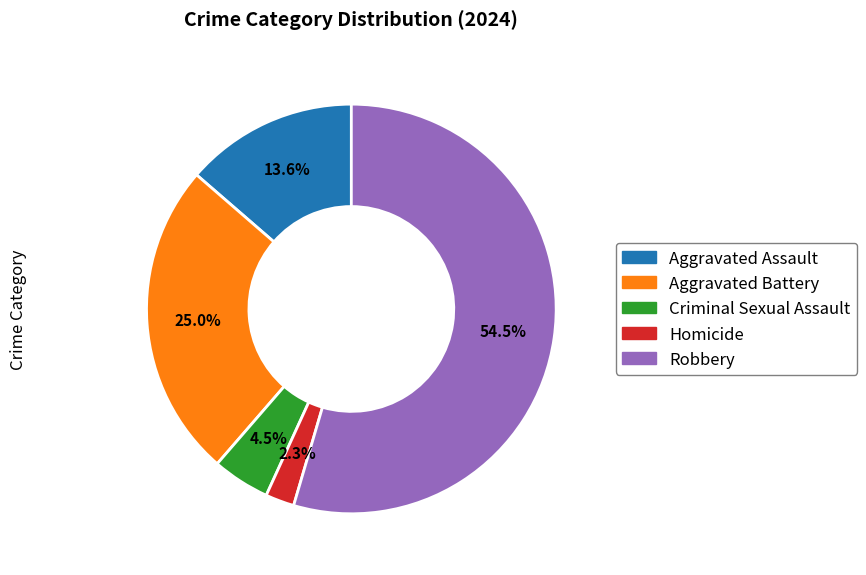

Which has a higher value, Criminal Sexual Assault or Aggravated Battery?

Aggravated Battery